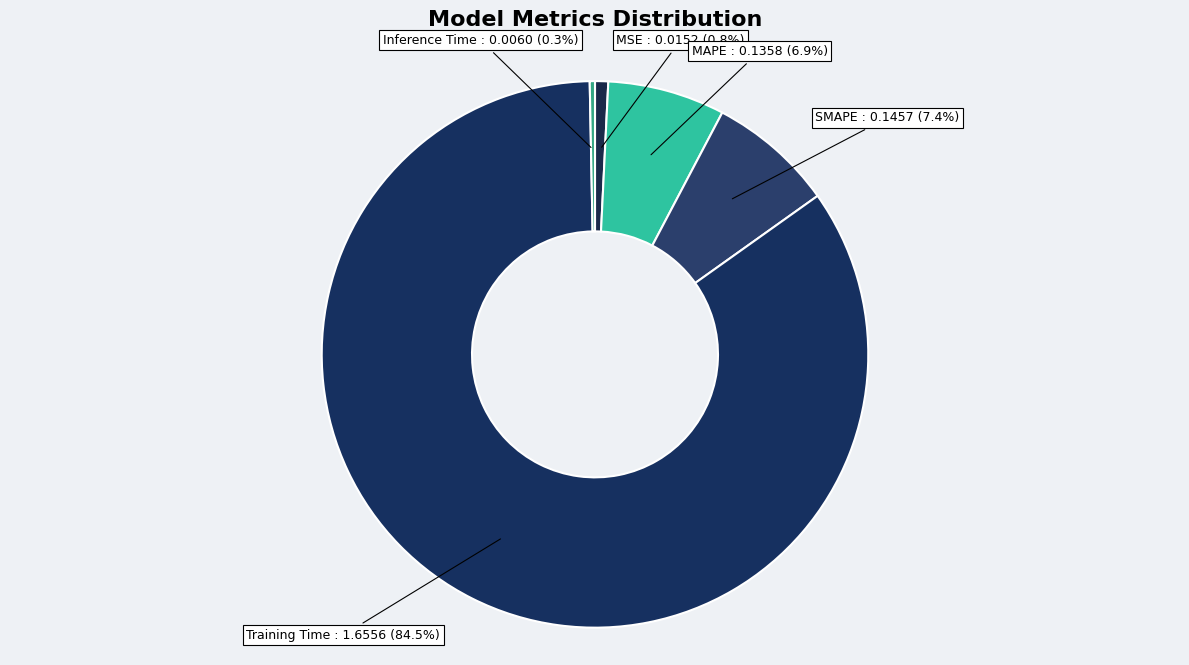

How many segments does this pie chart have?

5